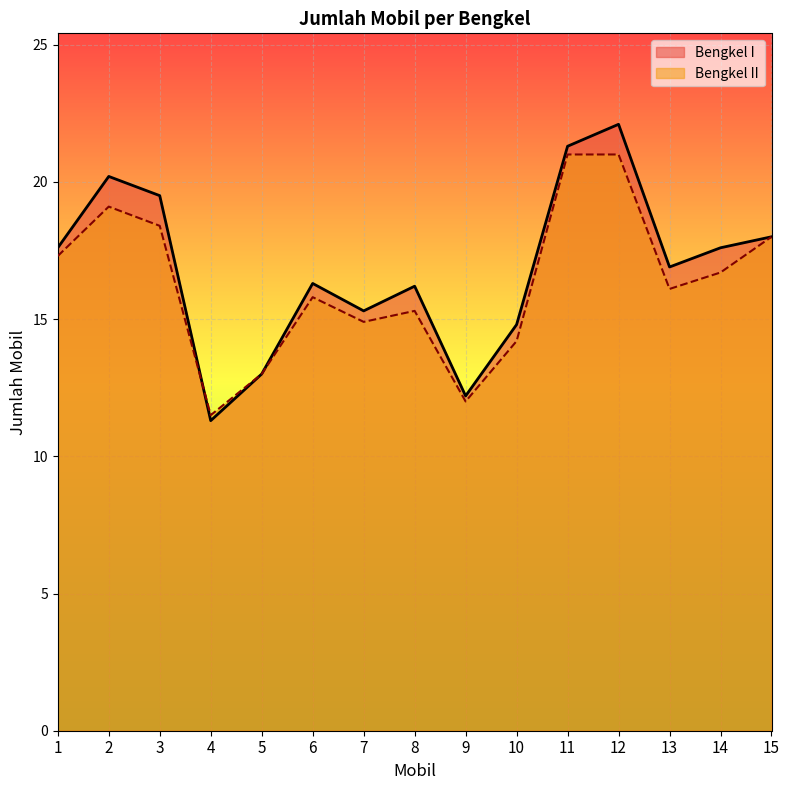

Where do Bengkel I and Bengkel II first cross each other?

3 and 4